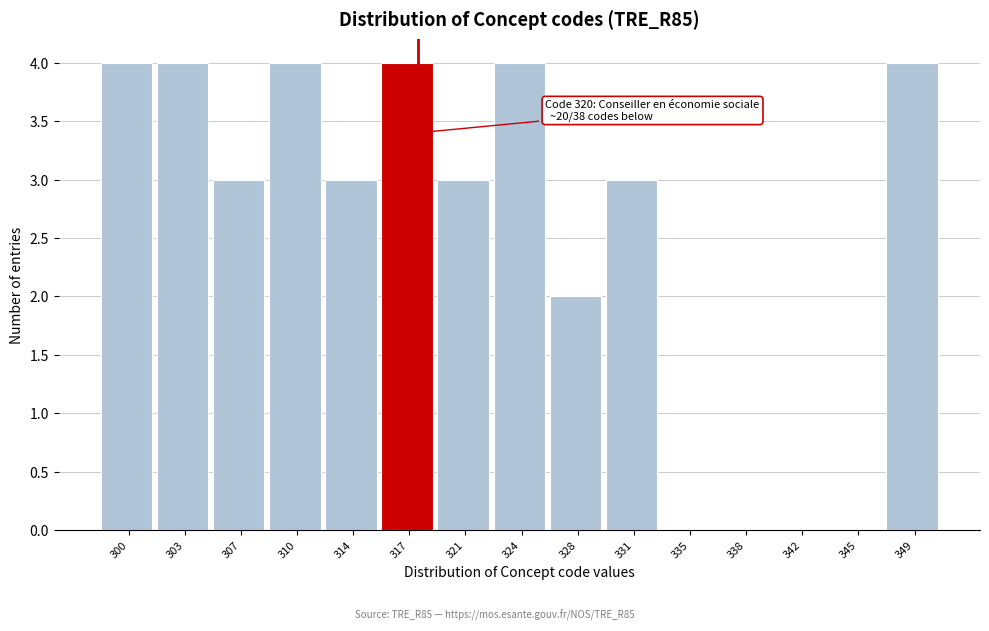

Reading right to left, extract all data points from this chart.

349=4	345=0	342=0	338=0	335=0	331=3	328=2	324=4	321=3	317=4	314=3	310=4	307=3	303=4	300=4